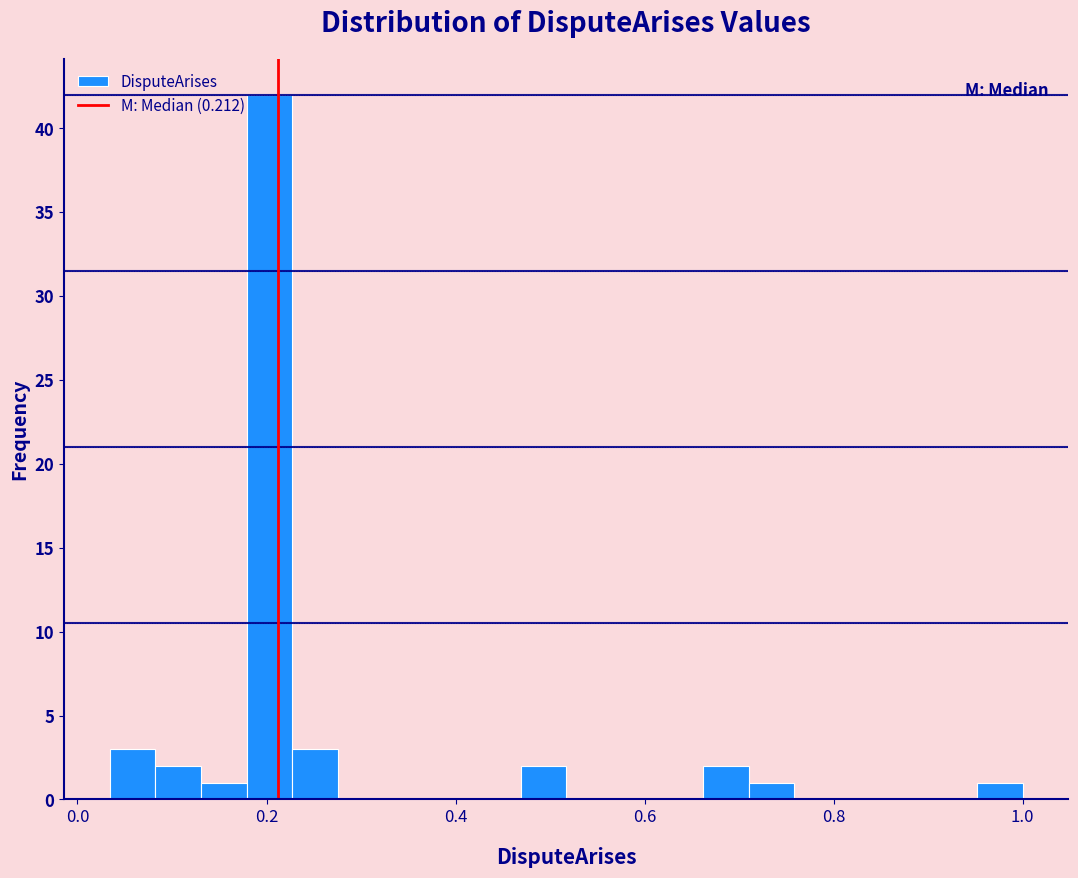

Read against the x-axis, roughly where is the centre of the tallest bar?

0.20